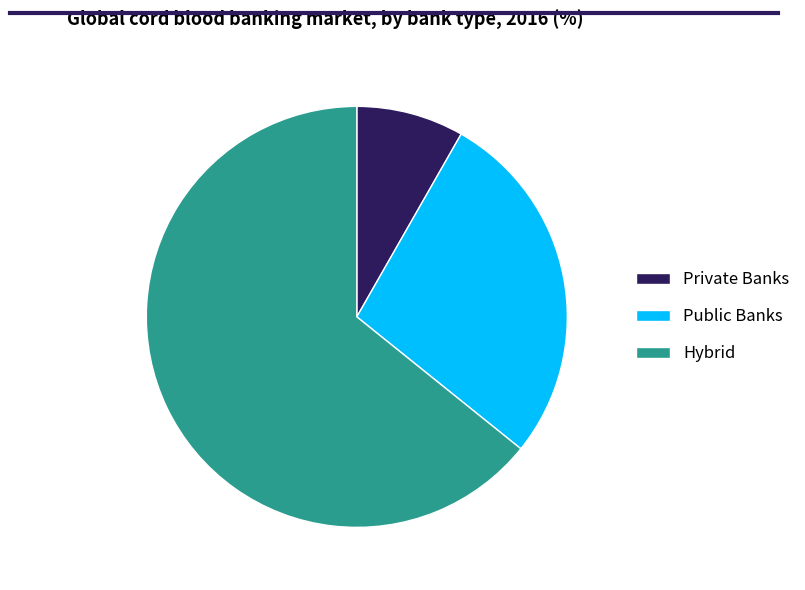

Does any single category account for the majority?

Yes